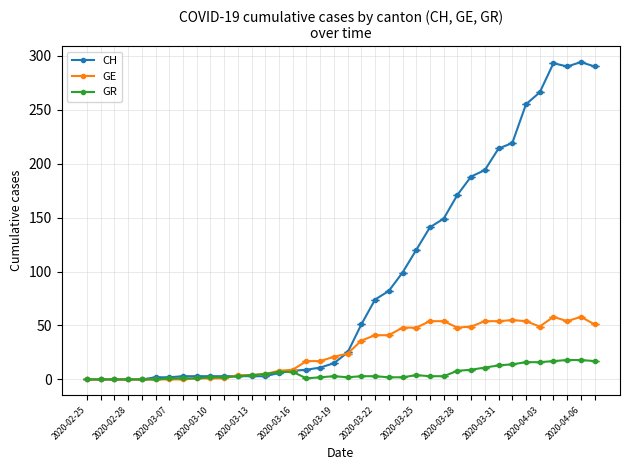

At how many categories does at least one series exceed 277?

4